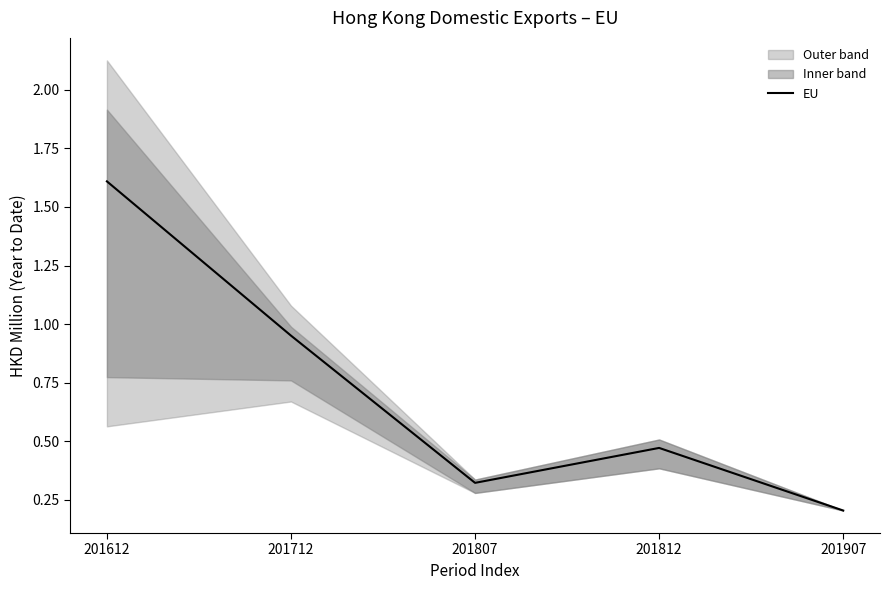

Rank the categories by EU value from highest to lowest.

201612, 201712, 201812, 201807, 201907